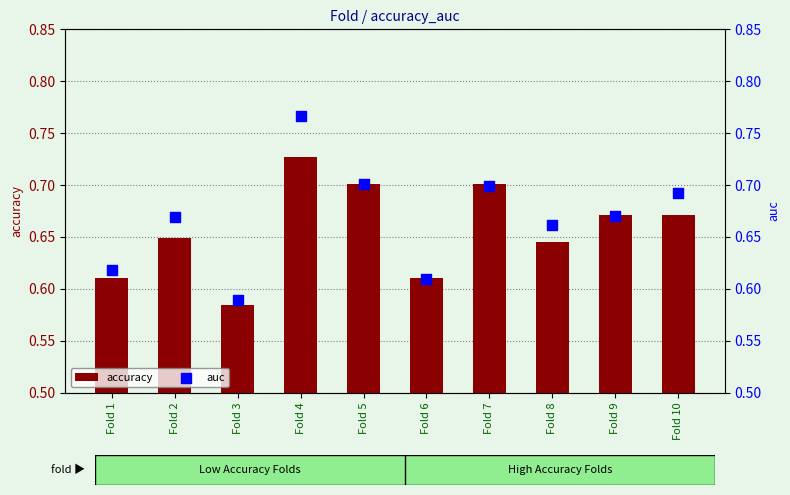

Which series has the widest spread of Y values?

auc